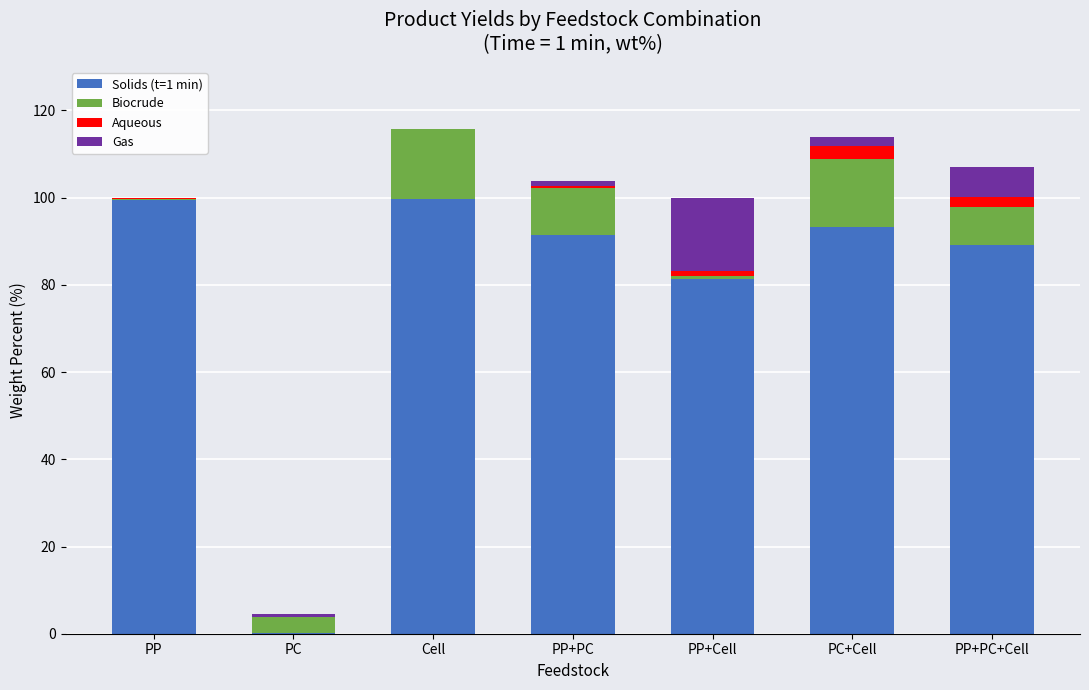

What is the highest value of the Solids (t=1 min) series?

99.7